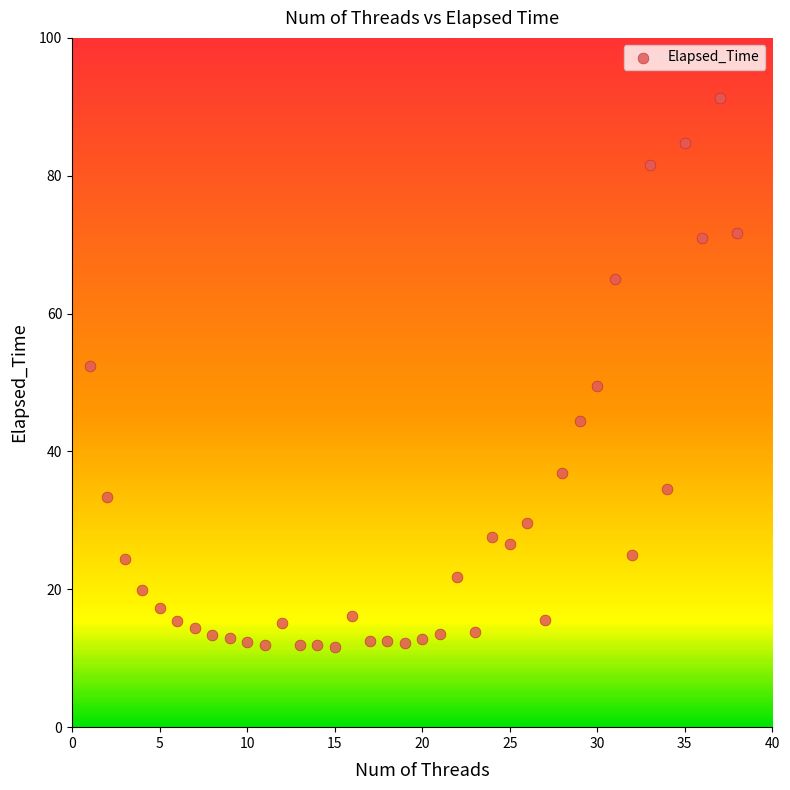

What is the range of X values (max minus min)?

37.0